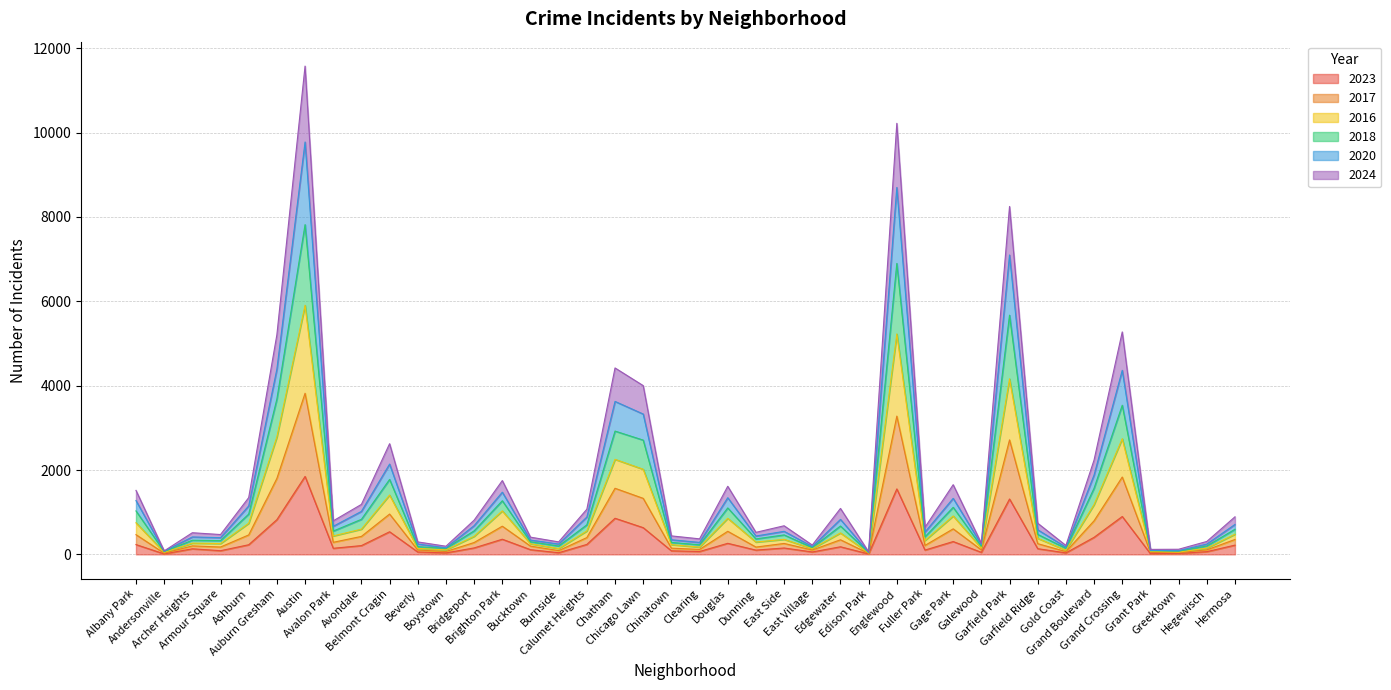

Does the chart display data point markers on the line(s)?

No